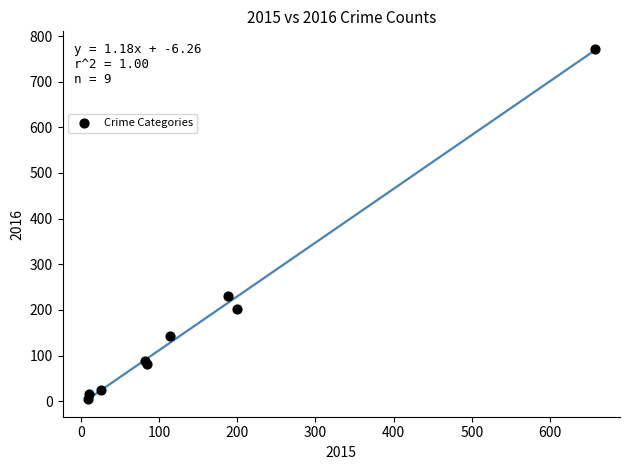

What Y value in the scatter plot is closest to 388?

231